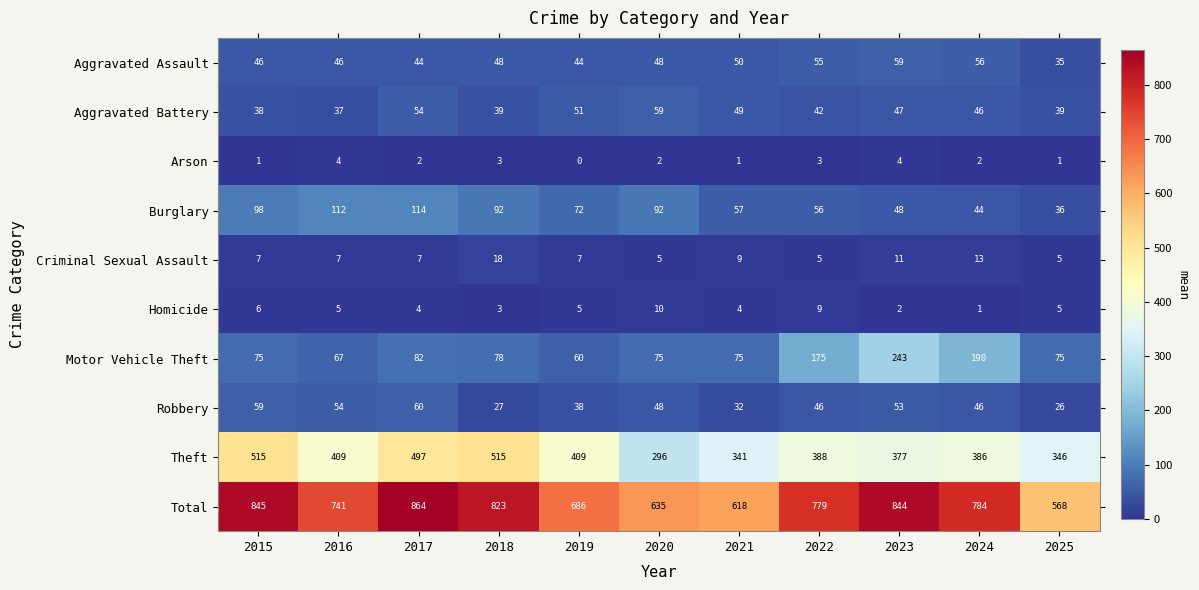

Which category has the lowest value across all series?

2019